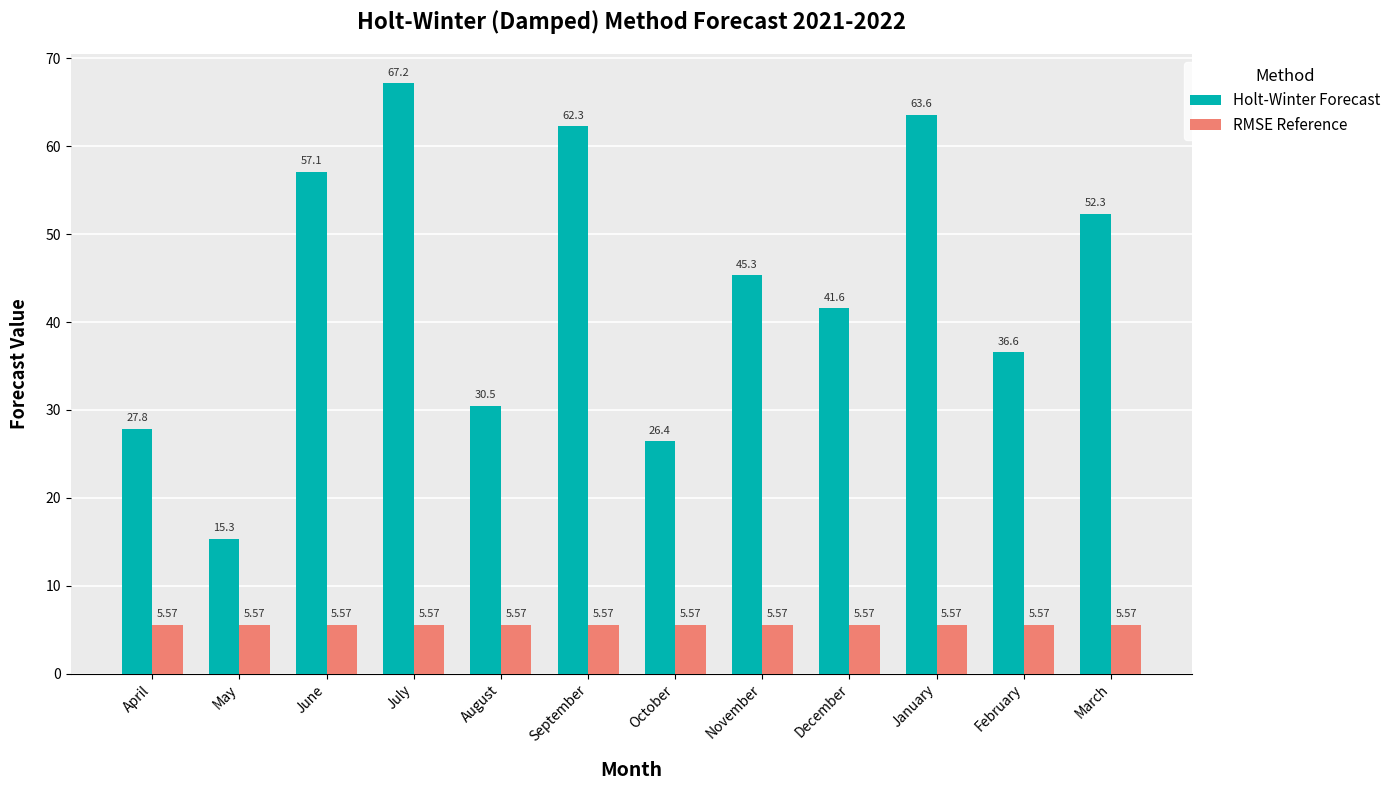

List the series in order of their overall mean, highest first.

Holt-Winter Forecast, RMSE Reference